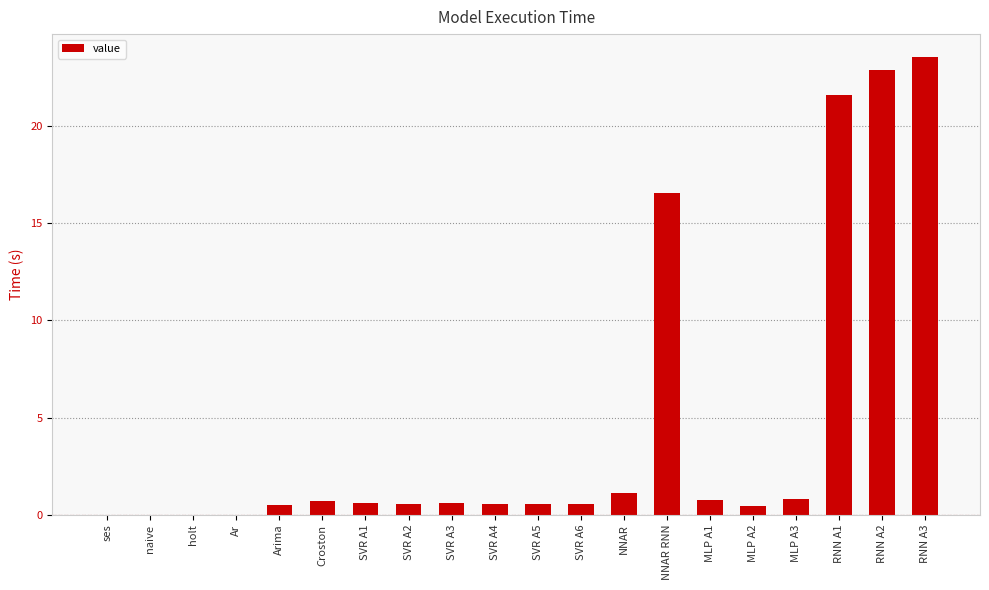

Which has a higher value, SVR A4 or RNN A1?

RNN A1